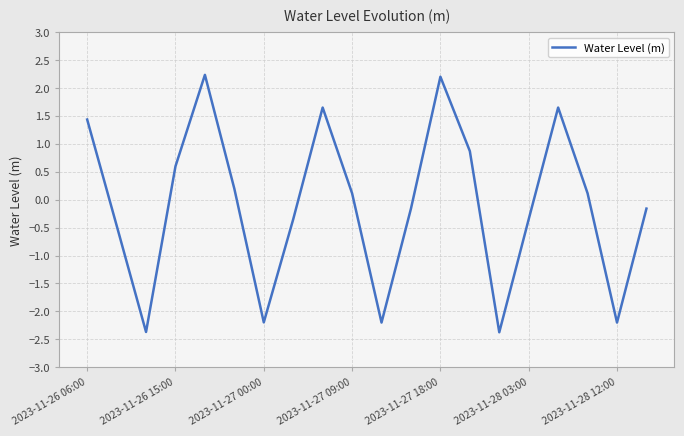

What is the difference between the maximum and minimum values?

4.6